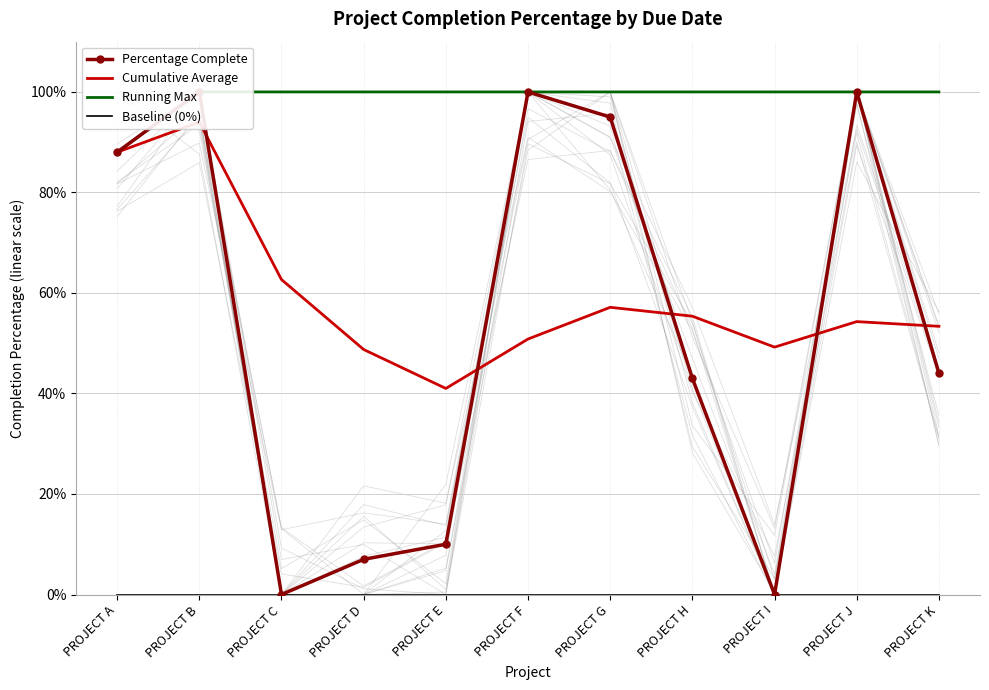

At which category is the sum across all series the highest?

PROJECT B